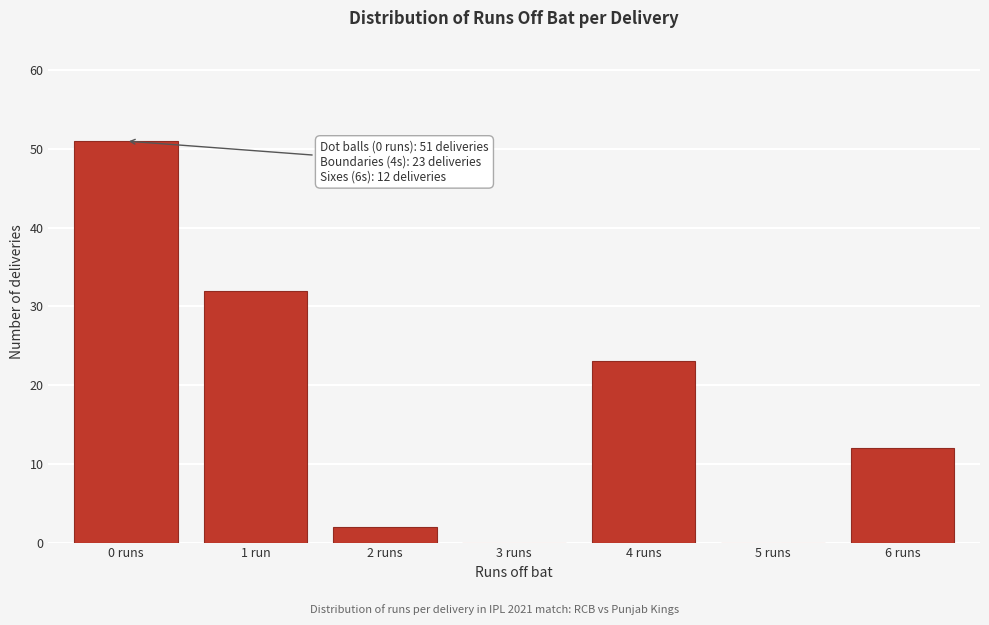

Reading left to right, extract all data points from this chart.

0 runs=51	1 run=32	2 runs=2	3 runs=0	4 runs=23	5 runs=0	6 runs=12